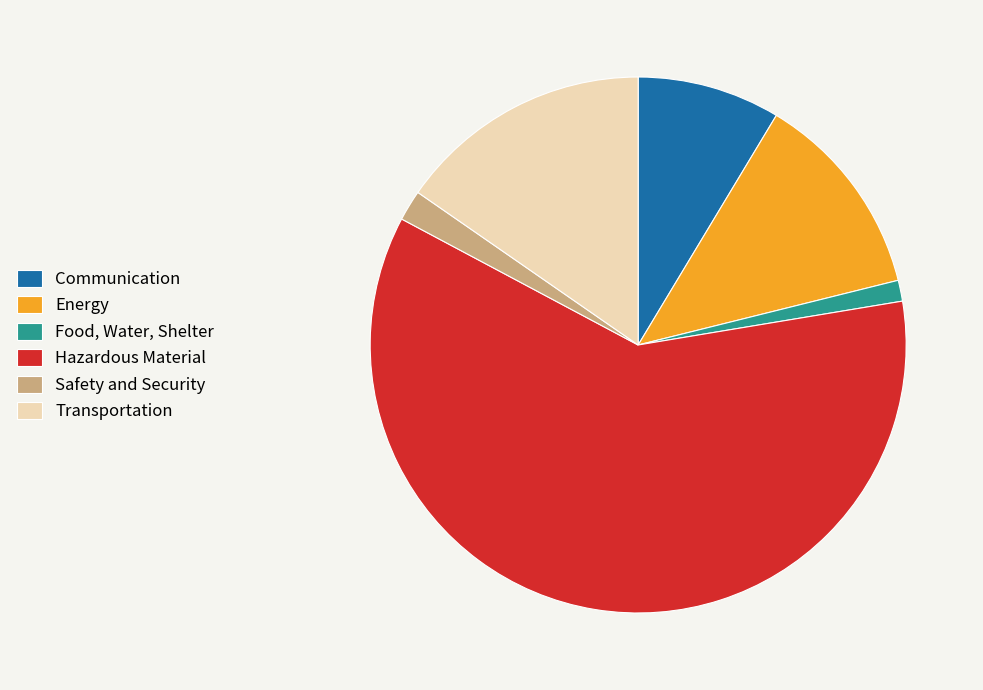

Which slice is the smallest?

Food, Water, Shelter